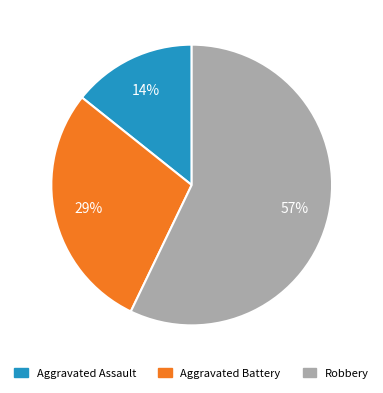

How many slices are in this pie chart?

3